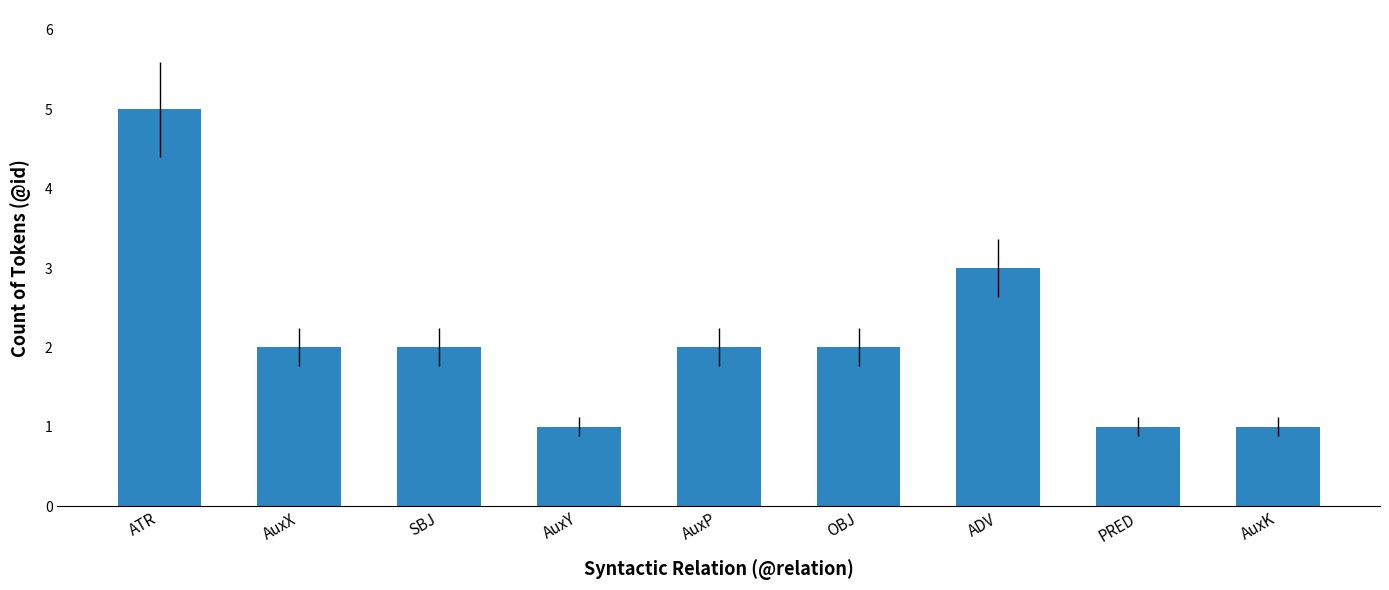

What is the maximum value shown in the chart?

5